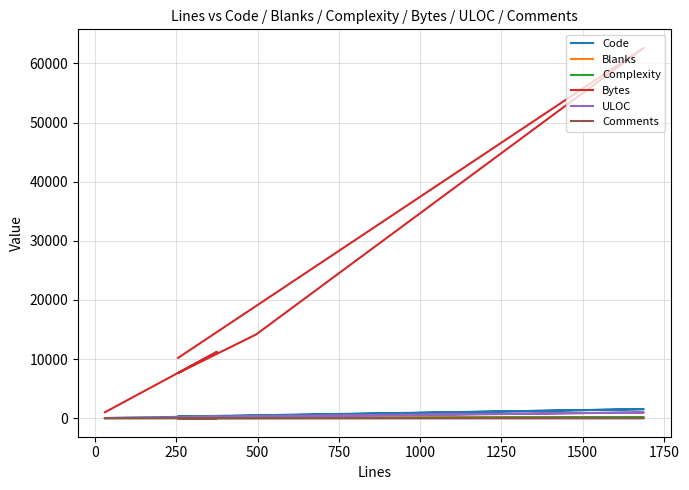

Reading right to left, list all the values displayed in this chart.

Code: 28	333	217	434	1535	284
Blanks: 1	42	38	61	147	41
Complexity: 0	21	14	15	119	19
Bytes: 1006	11224	7646	14159	62636	10201
ULOC: 30	222	169	220	973	227
Comments: 1	0	0	0	6	2